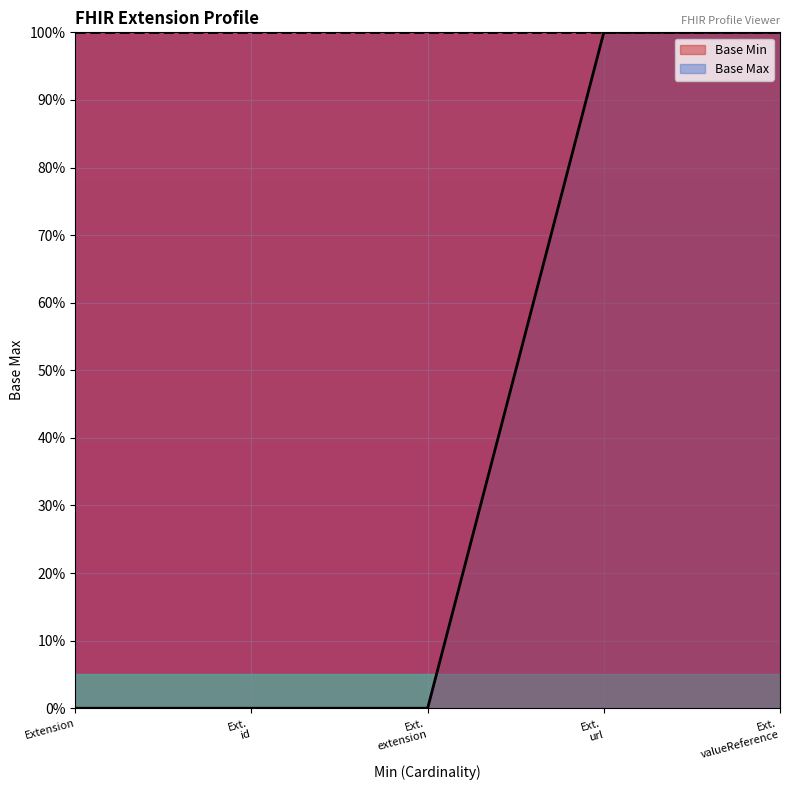

What is the maximum value for Base Min?

100